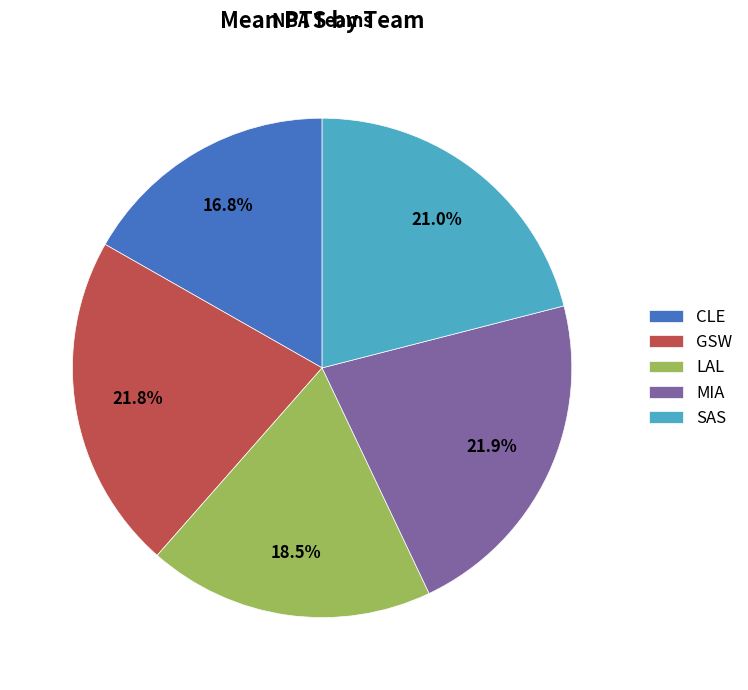

How many slices are in this pie chart?

5